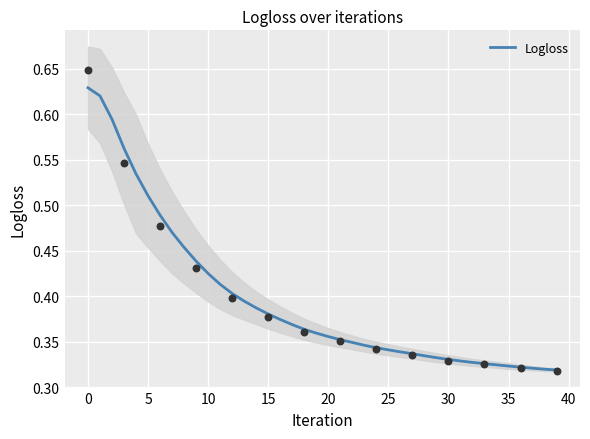

Which has a higher value, 5 or 24?

5